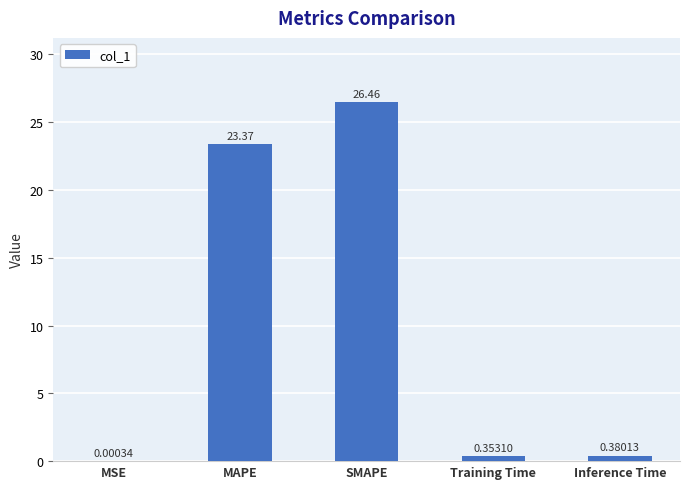

What is the maximum value shown in the chart?

26.5